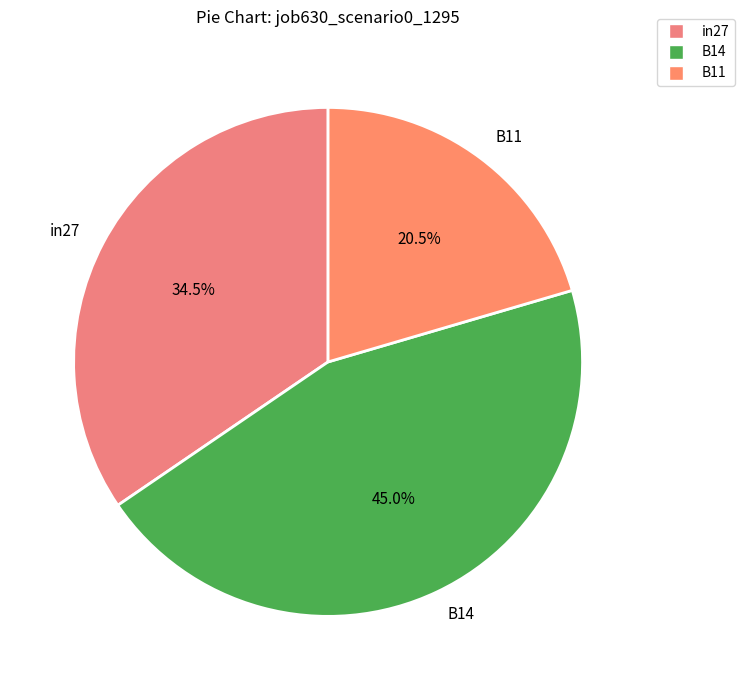

Is there any slice that represents more than half of the pie?

No